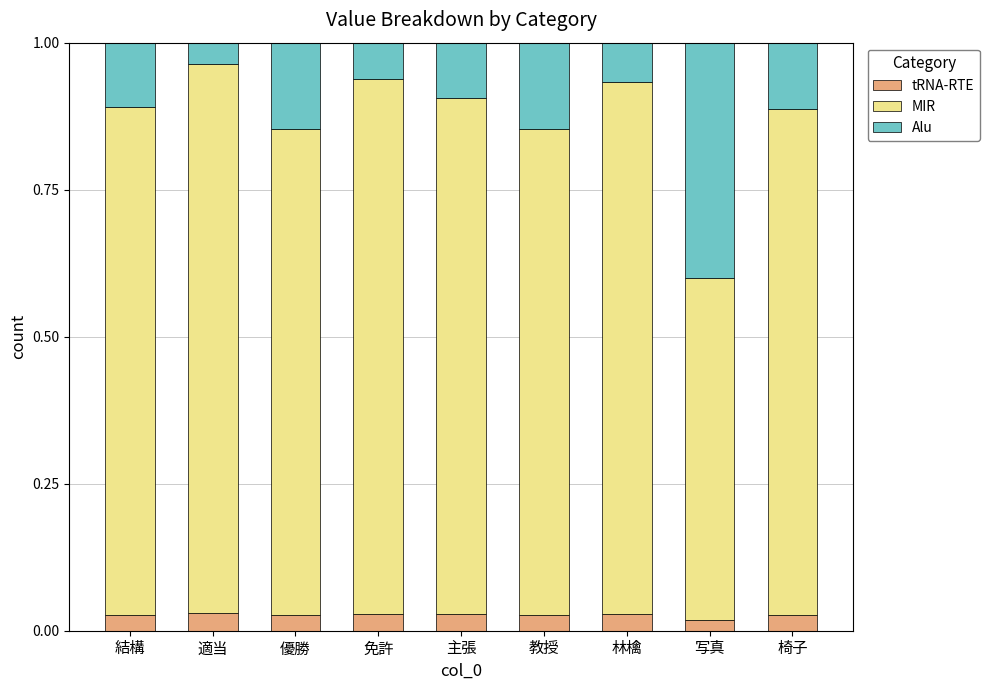

What is the total value across all series at 椅子?

1.0